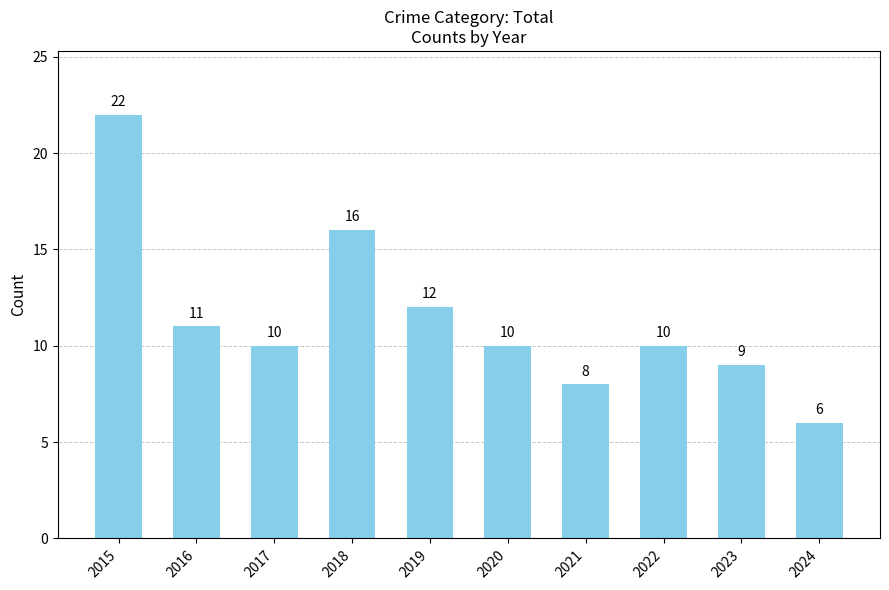

True or false: the data shows 20 at 2019.

False